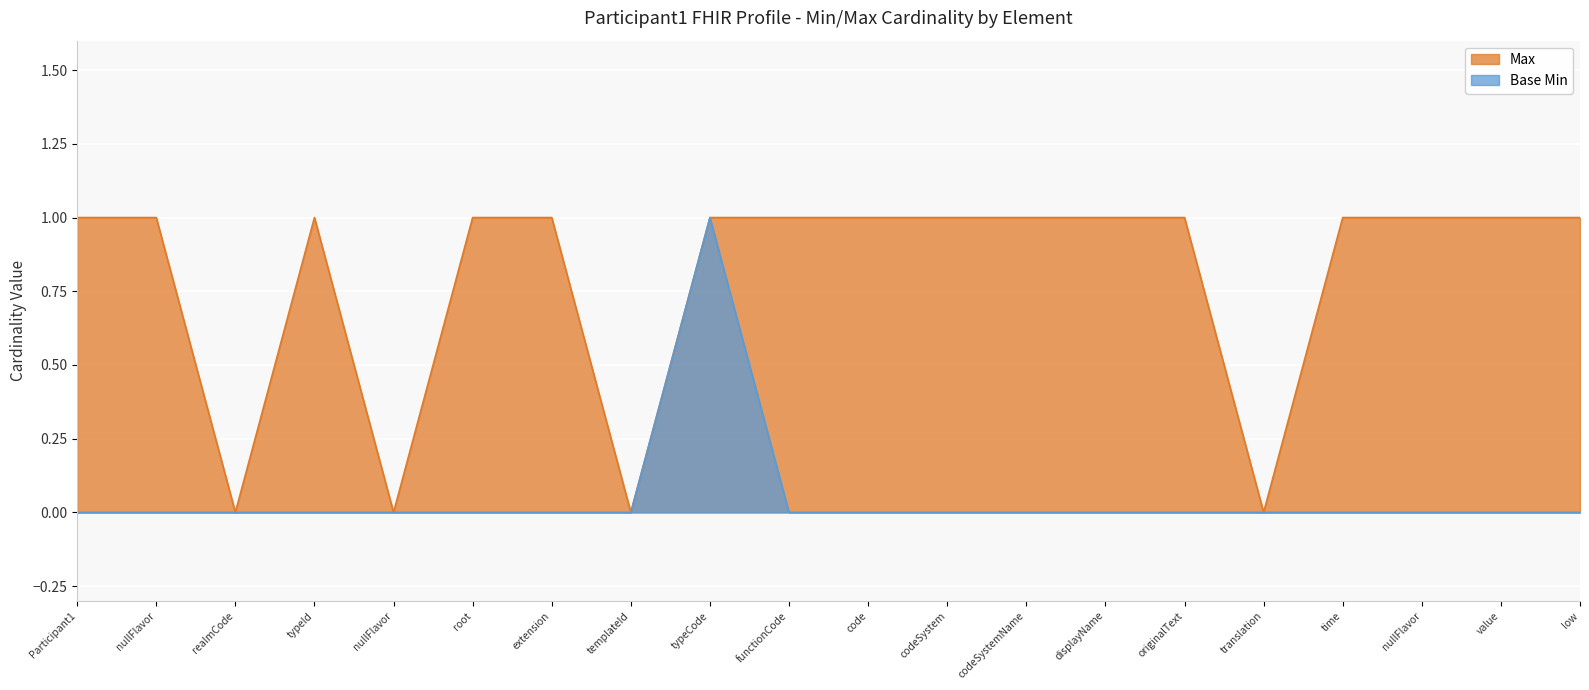

What is the average value of the Max series?

1